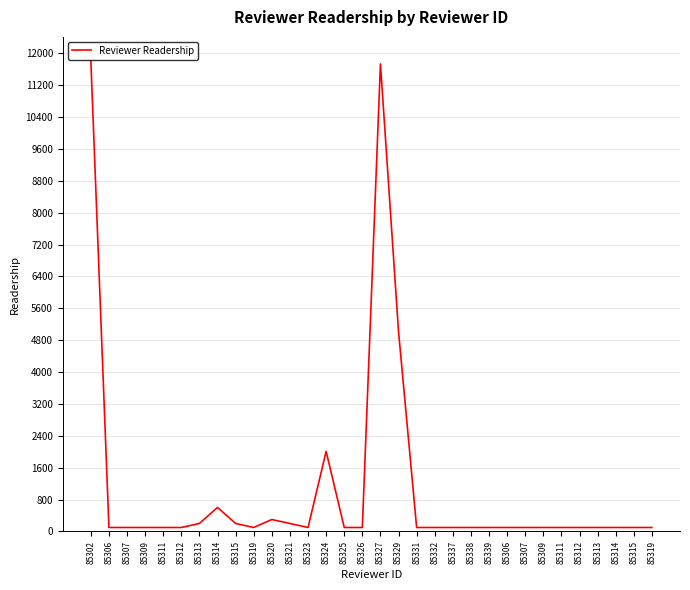

Does the chart display data point markers on the line(s)?

No